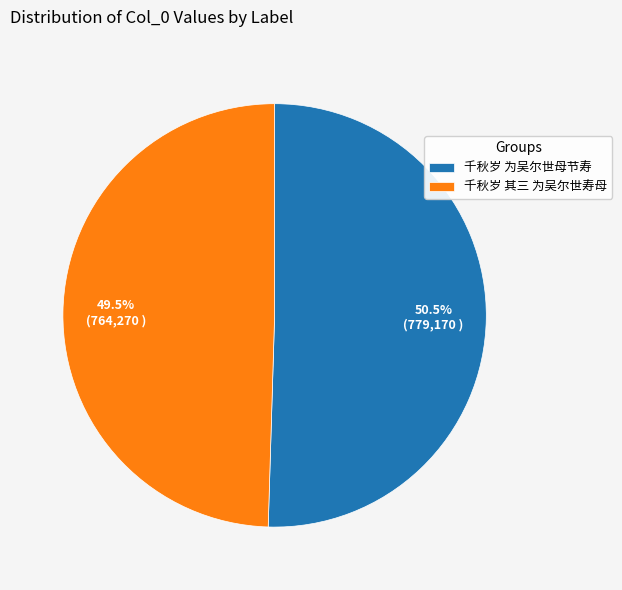

To the nearest percent, what is the difference between the 千秋岁 其三 为吴尔世寿母 and 千秋岁 为吴尔世母节寿 slice percentages?

1%